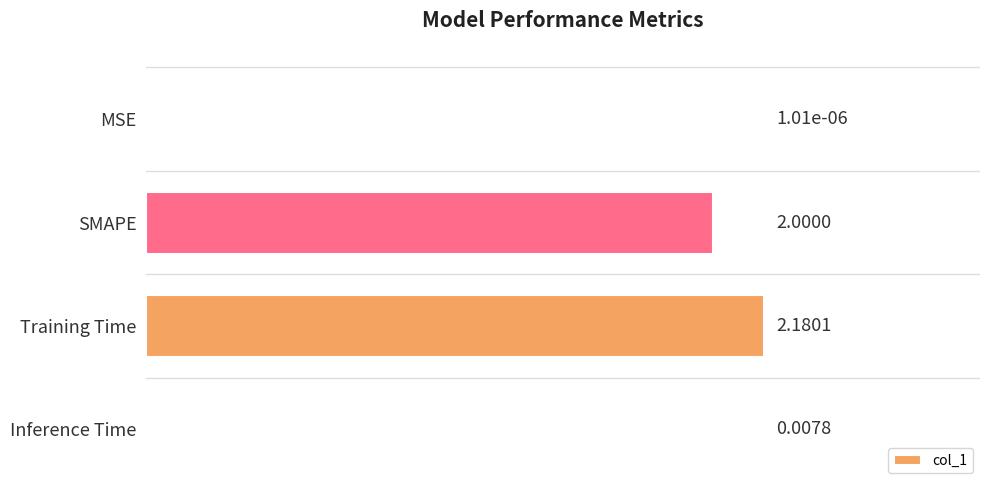

Which category has the highest value across all series?

Training Time